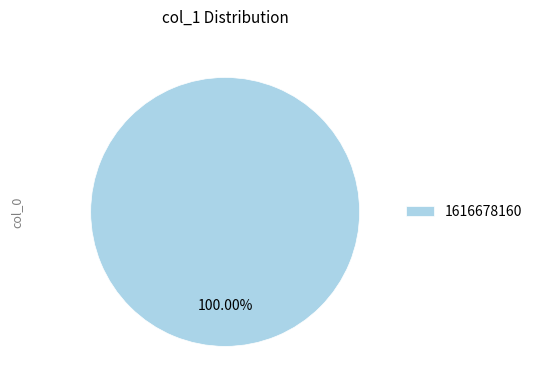

Which category accounts for the majority?

1616678160